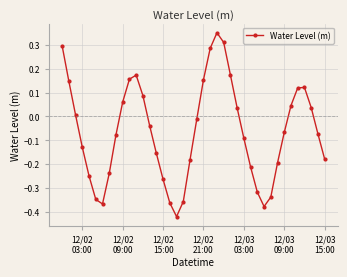

What is the difference between the second highest and minimum values?

0.7